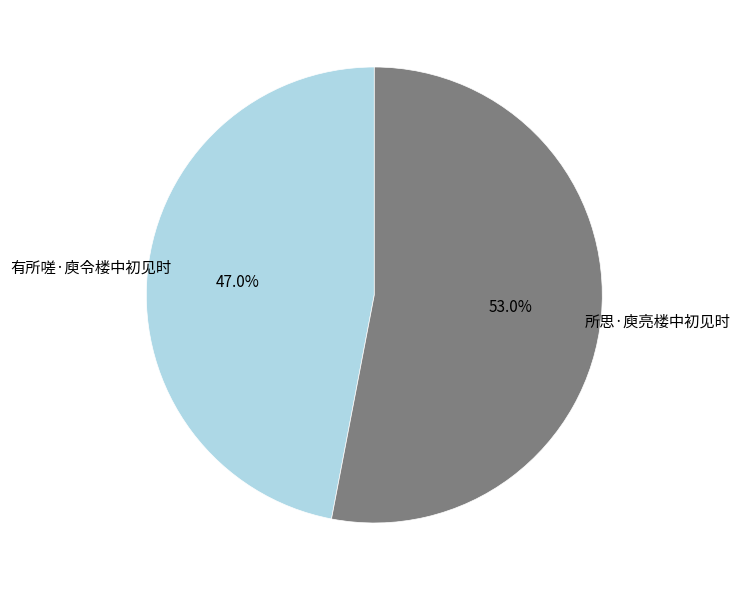

What is the ratio of the value at 所思·庾亮楼中初见时 to the value at 有所嗟·庾令楼中初见时?

1.1